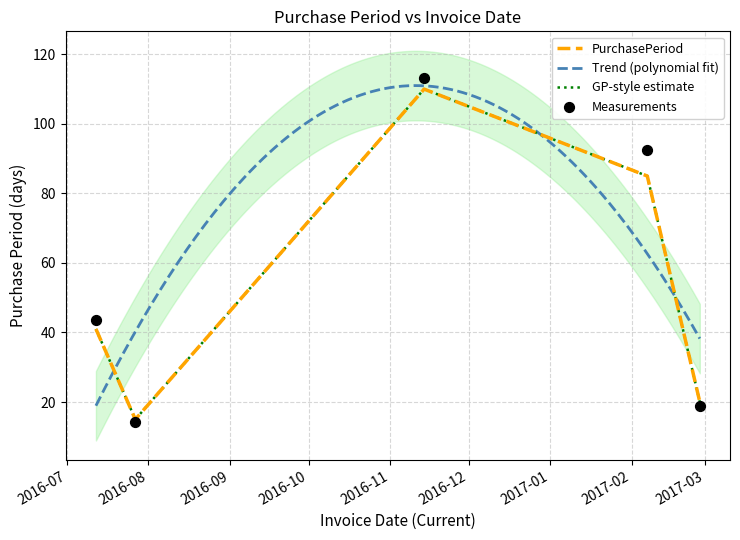

Approximately how many times larger is the value at 2016-07-27 compared to 2016-07-12?

0.4